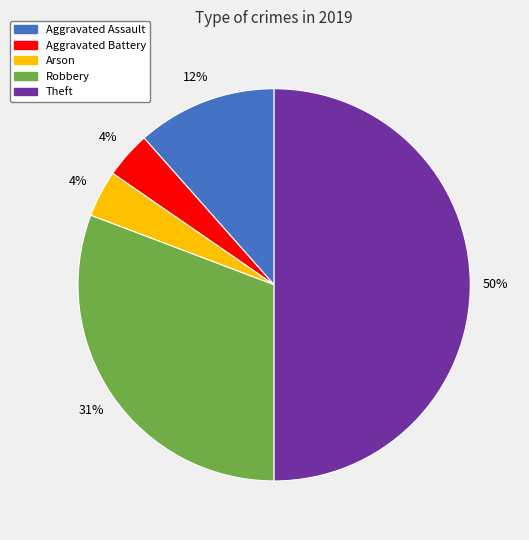

Do Robbery and Aggravated Battery together represent more than half of the pie?

No